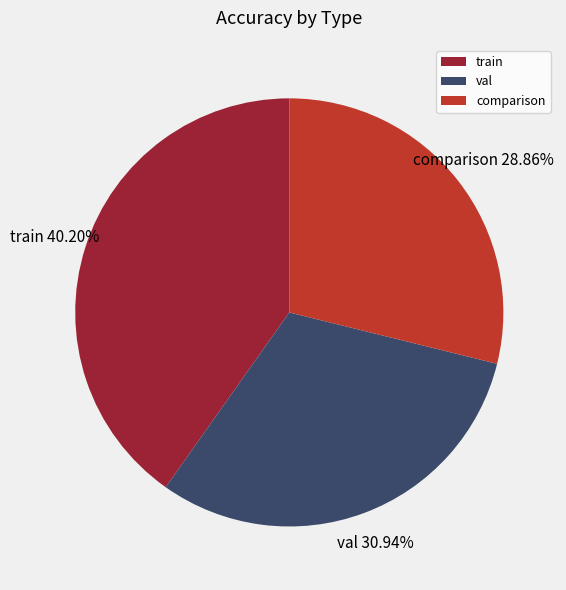

The comparison slice represents 29% of the pie. True or false?

True